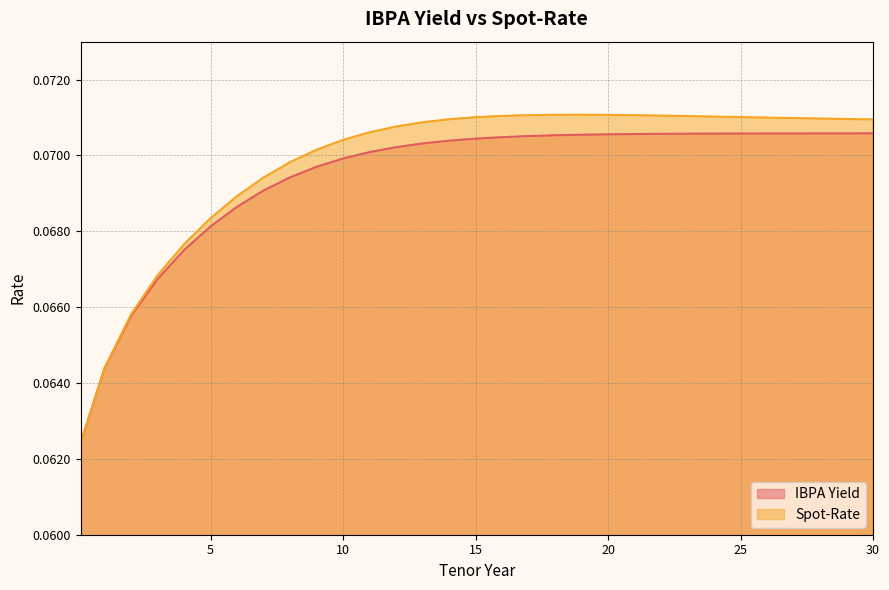

True or false: IBPA Yield has a value of 0.0 at 16.

False